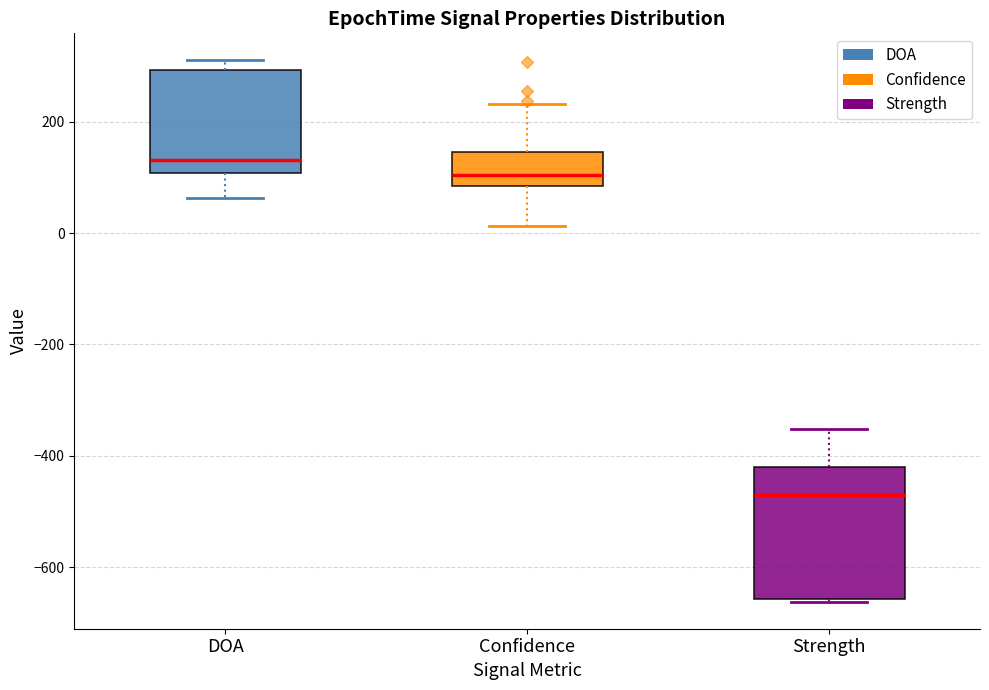

Which box is the tallest, from its lower edge to its upper edge?

Strength